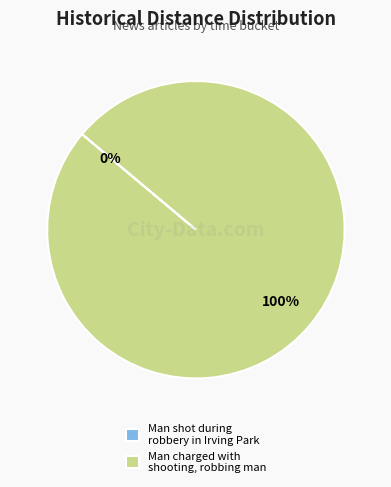

True or false: Man charged with shooting, robbing man accounts for 100% of the total.

True